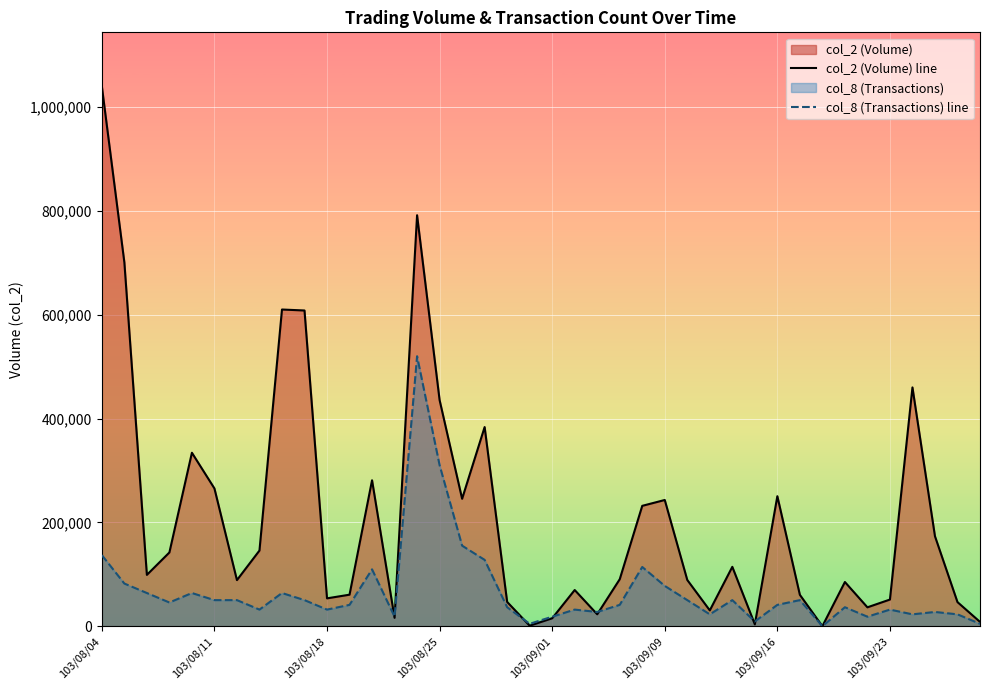

How many times do col_8 (Transactions) line and col_2 (Volume) line cross each other?

8